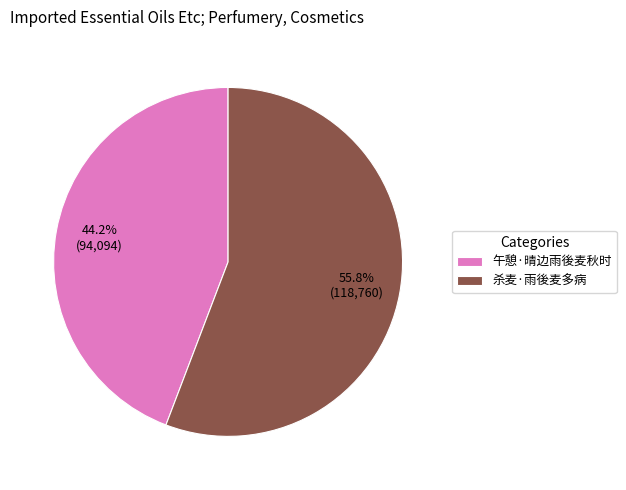

To the nearest percent, what percentage of the pie is 杀麦·雨後麦多病?

56%